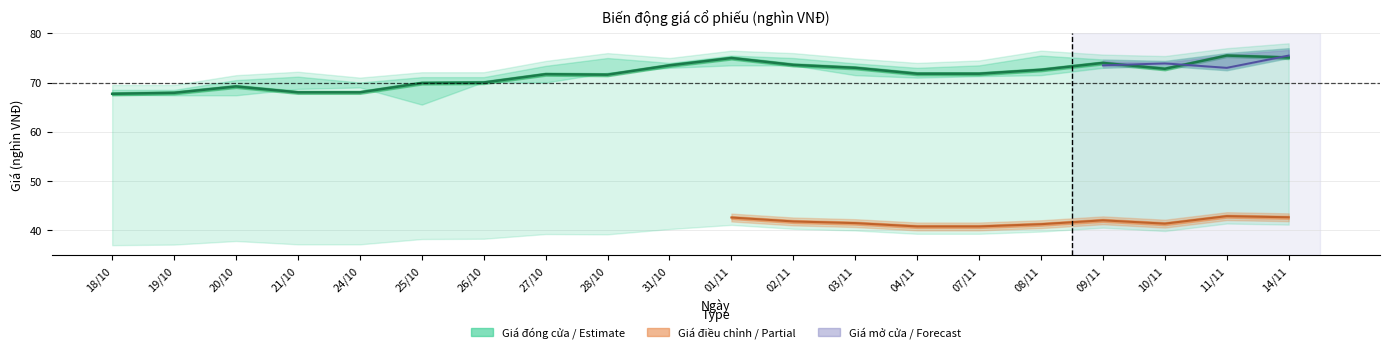

True or false: Giá cao nhất and Giá mở cửa cross at least once.

False